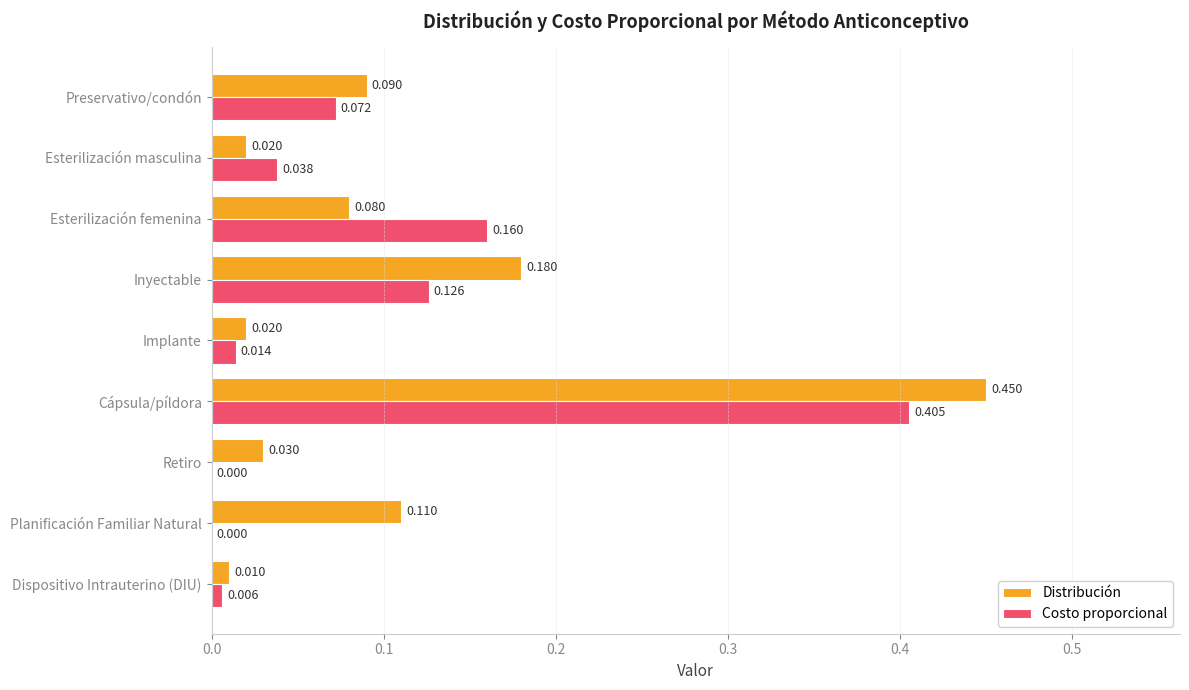

Which series has the largest total across all categories?

Distribución